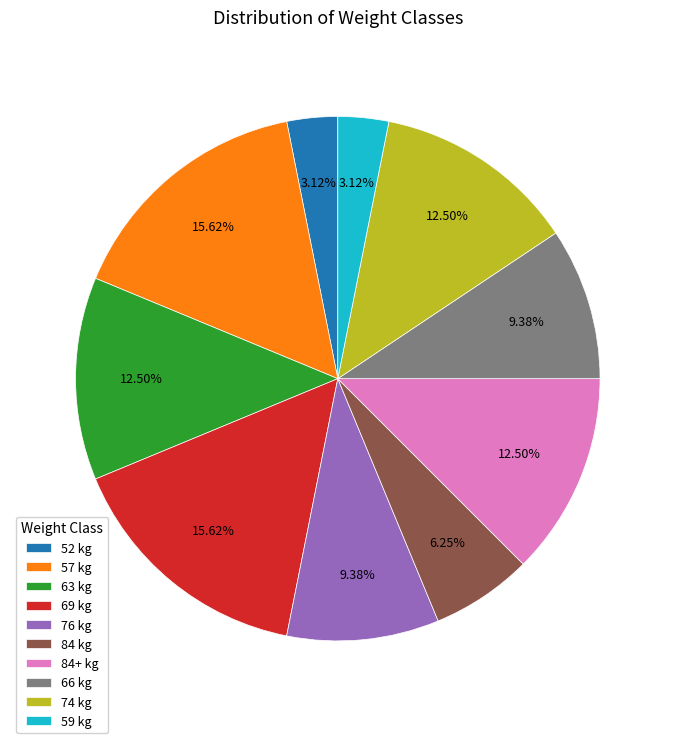

Combined, do 69 kg and 66 kg account for over 50%?

No